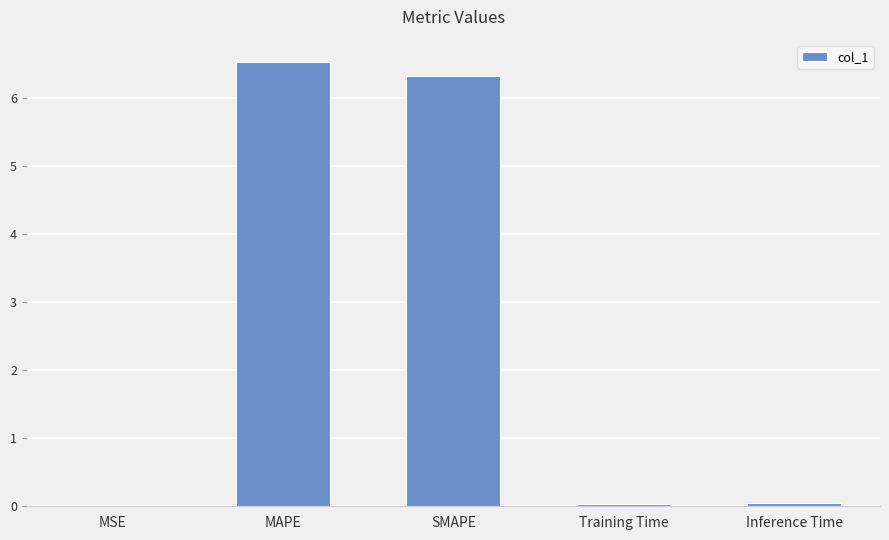

What is the sum of all values?

12.9